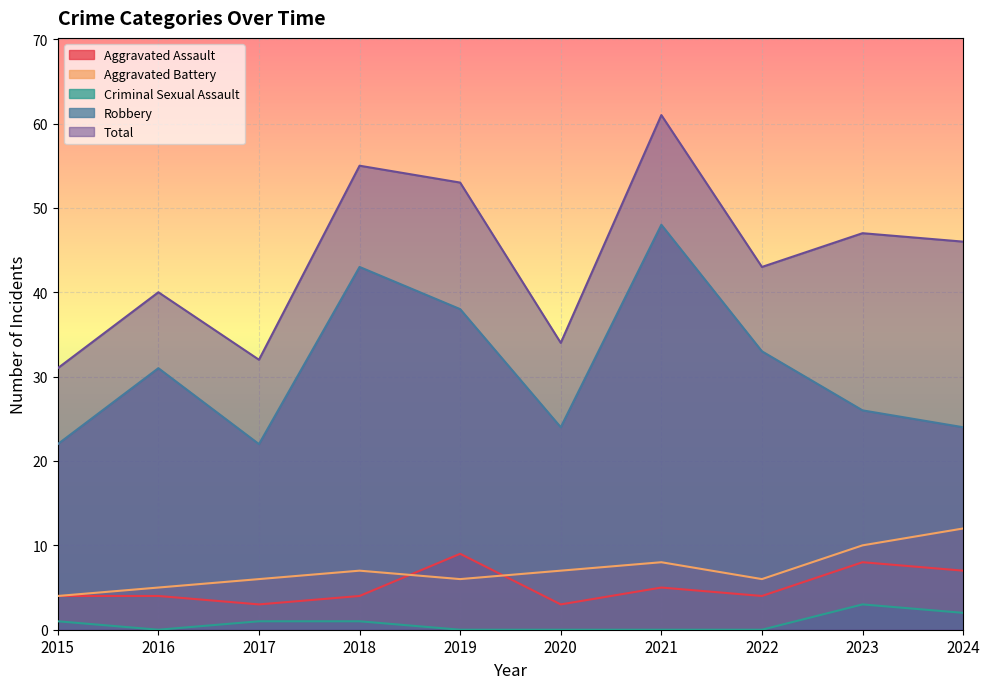

True or false: Total has a value of 95 at 2019.

False